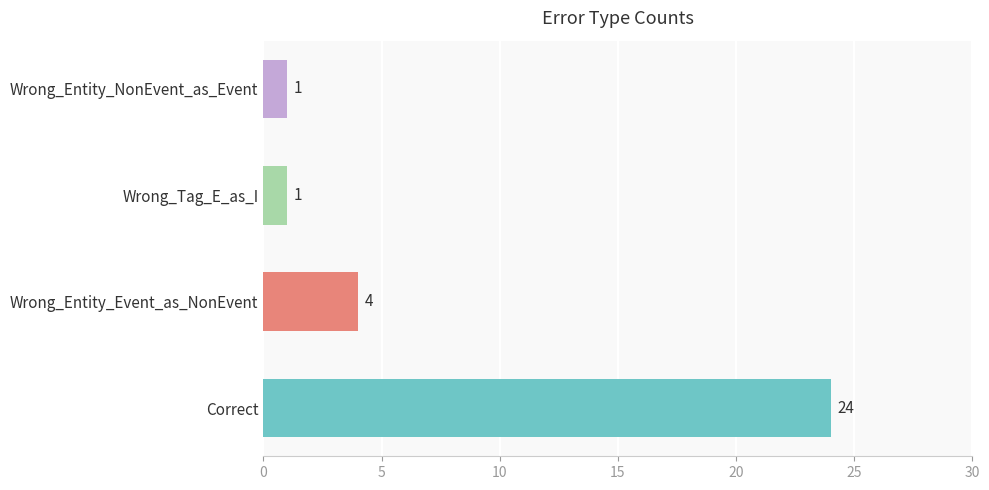

True or false: the data shows 0 at Wrong_Entity_NonEvent_as_Event.

False